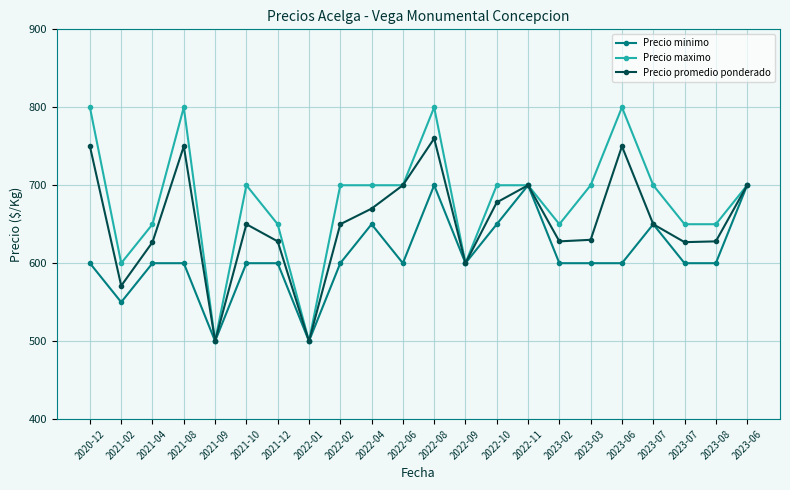

How many categories are shown in the chart?

22